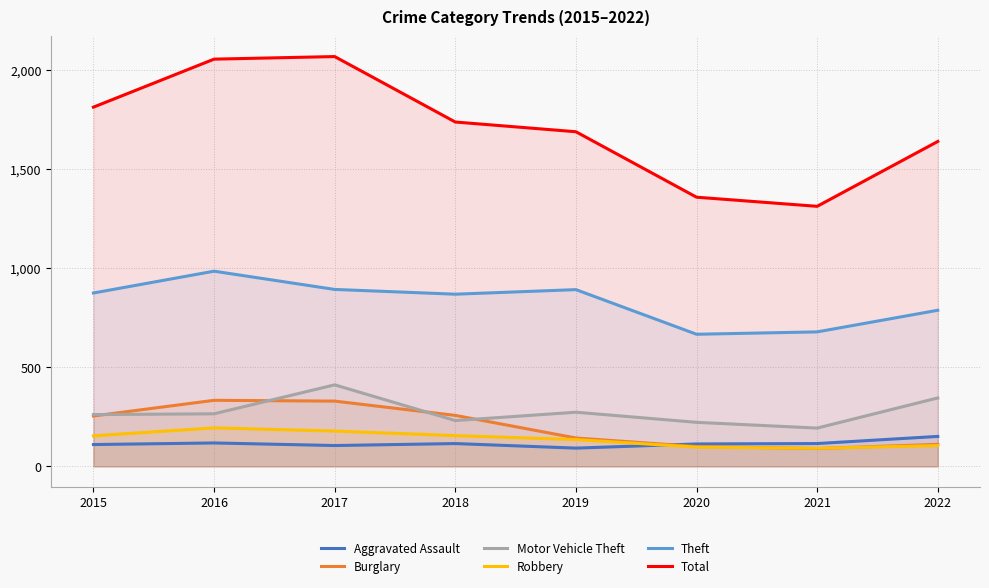

What is the sum of the Burglary values at 2020 and 2021?

190